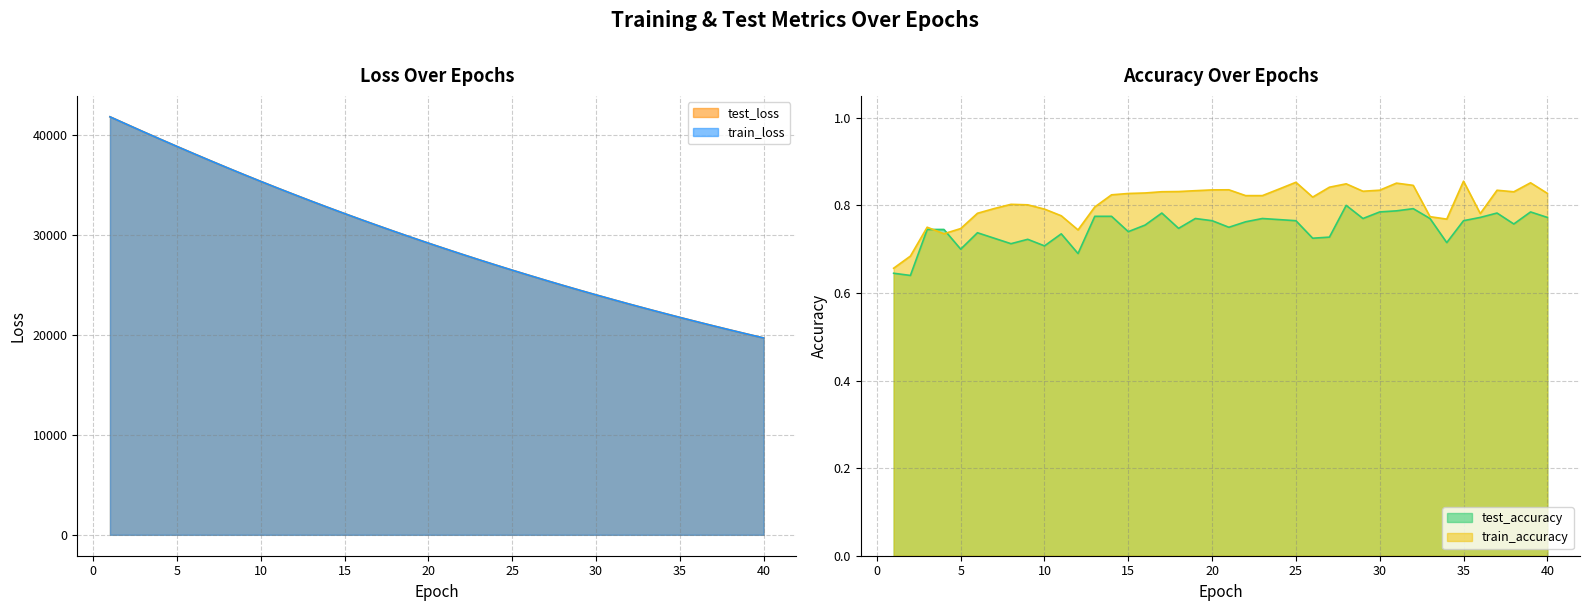

Reading right to left, list all the values displayed in this chart.

test_loss: 40=19673.8	39=20069.6	38=20472.8	37=20883.4	36=21301.4	35=21727.3	34=22162.5	33=22603.6	32=23053.7	31=23512.6	30=23979.5	29=24455.5	28=24939.7	27=25433.6	26=25936.3	25=26447.5	24=26968.8	23=27498.8	22=28039.0	21=28589.2	20=29148.4	19=29718.4	18=30298.5	17=30888.7	16=31488.7	15=32100.1	14=32721.4	13=33353.3	12=33998.8	11=34651.0	10=35317.6	9=35993.7	8=36682.5	7=37382.4	6=38091.5	5=38811.3	4=39539.3	3=40274.5	2=41023.0	1=41774.3
train_loss: 40=19673.3	39=20069.0	38=20472.2	37=20882.8	36=21301.0	35=21726.7	34=22161.6	33=22603.2	32=23053.1	31=23511.9	30=23979.0	29=24454.9	28=24939.2	27=25432.8	26=25935.5	25=26446.8	24=26968.0	23=27498.3	22=28038.4	21=28588.4	20=29147.9	19=29717.7	18=30297.7	17=30887.7	16=31488.0	15=32099.1	14=32720.5	13=33352.6	12=33997.5	11=34649.9	10=35316.1	9=35992.4	8=36681.0	7=37380.7	6=38090.0	5=38809.7	4=39537.5	3=40272.3	2=41020.4	1=41772.7
test_accuracy: 40=0.8	39=0.8	38=0.8	37=0.8	36=0.8	35=0.8	34=0.7	33=0.8	32=0.8	31=0.8	30=0.8	29=0.8	28=0.8	27=0.7	26=0.7	25=0.8	24=0.8	23=0.8	22=0.8	21=0.8	20=0.8	19=0.8	18=0.7	17=0.8	16=0.8	15=0.7	14=0.8	13=0.8	12=0.7	11=0.7	10=0.7	9=0.7	8=0.7	7=0.7	6=0.7	5=0.7	4=0.7	3=0.7	2=0.6	1=0.6
train_accuracy: 40=0.8	39=0.9	38=0.8	37=0.8	36=0.8	35=0.9	34=0.8	33=0.8	32=0.8	31=0.9	30=0.8	29=0.8	28=0.8	27=0.8	26=0.8	25=0.9	24=0.8	23=0.8	22=0.8	21=0.8	20=0.8	19=0.8	18=0.8	17=0.8	16=0.8	15=0.8	14=0.8	13=0.8	12=0.7	11=0.8	10=0.8	9=0.8	8=0.8	7=0.8	6=0.8	5=0.7	4=0.7	3=0.8	2=0.7	1=0.7